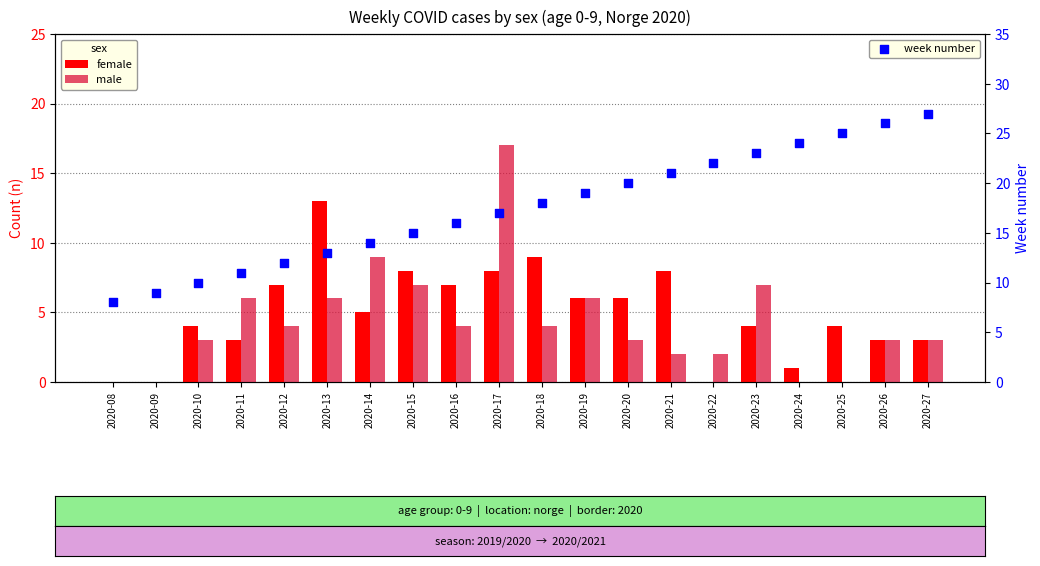

Is the value of male at 2020-26 greater than the value of female at 2020-21?

No